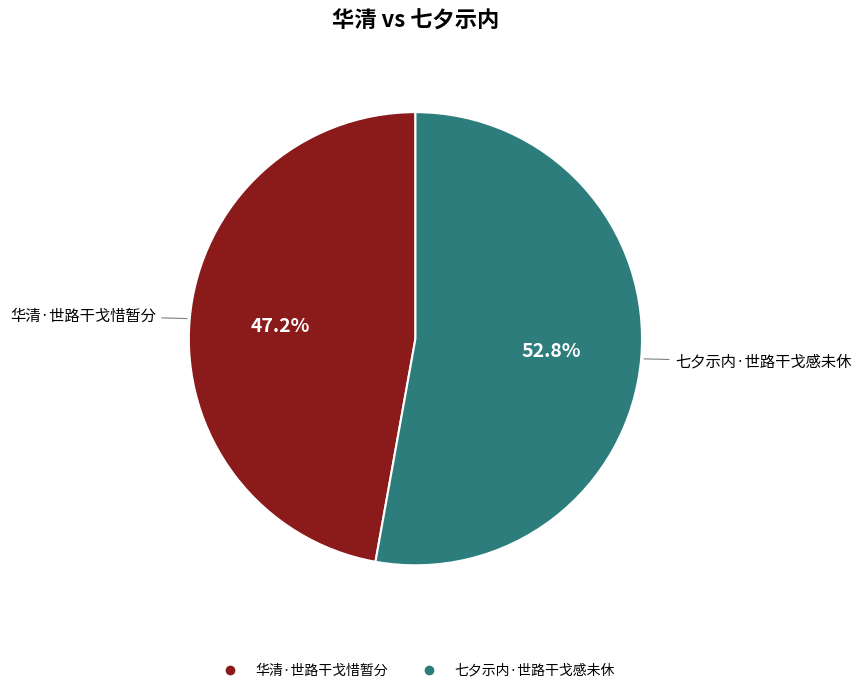

Approximately how many times larger is the value at 华清·世路干戈惜暂分 compared to 七夕示内·世路干戈感未休?

0.9